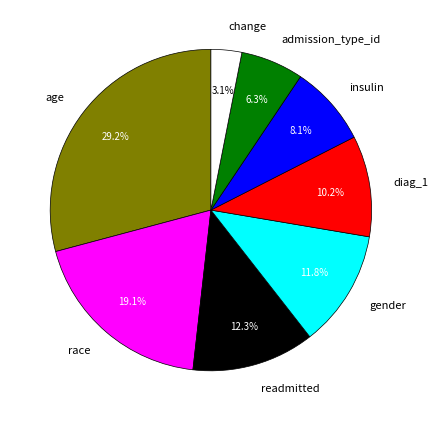

What percentage is the race slice, to the nearest percent?

19%